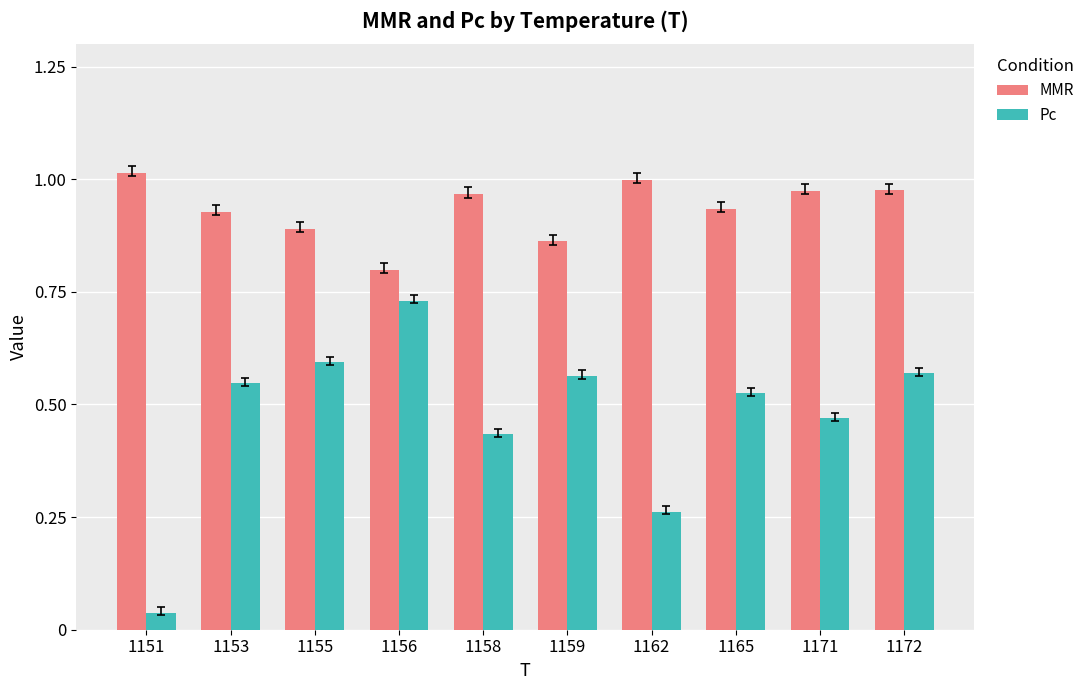

The value of MMR at 1153 is 0.2. True or false?

False